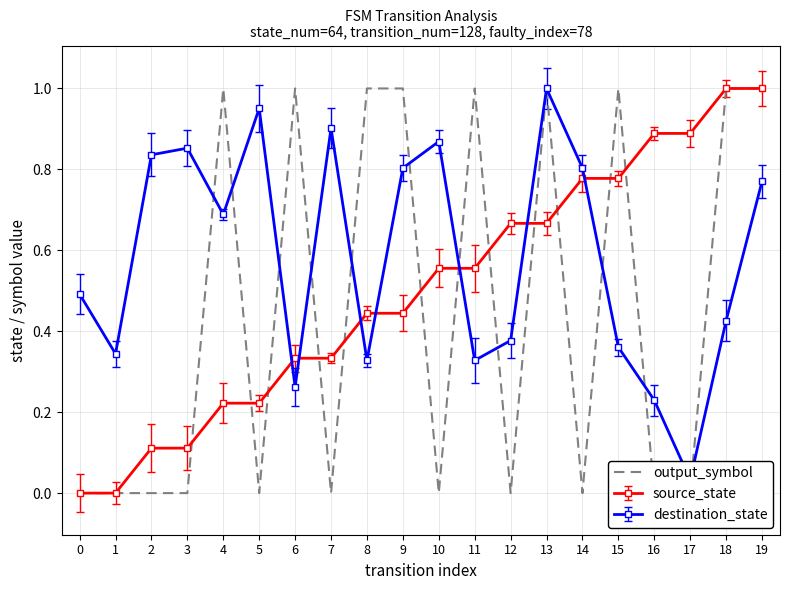

What is the difference between the maximum and minimum values?

1